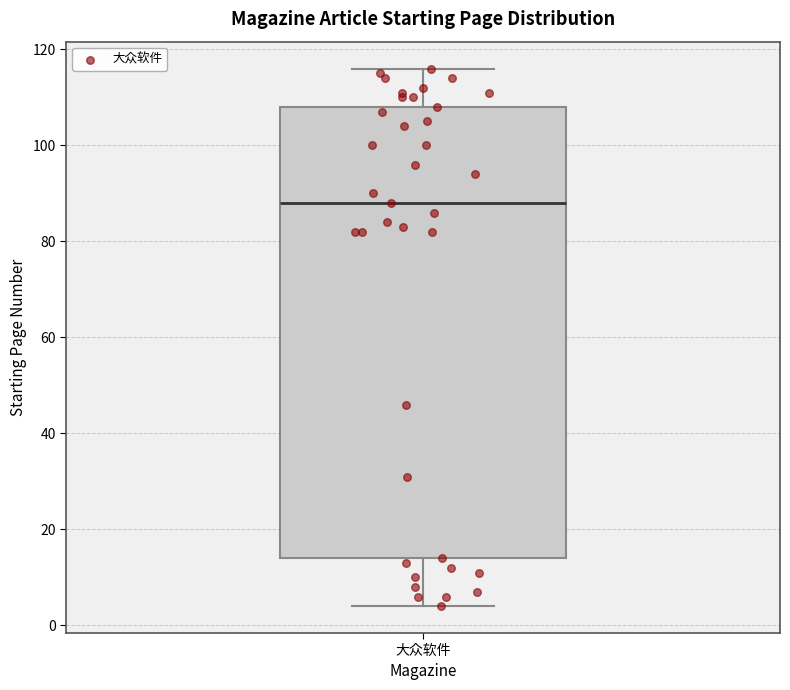

Transcribe this box plot: give where the median line is, the range the box spans, and where the two whiskers end, as read against the y-axis. The values are not printed on the chart, so give them approximately, as read against the axis.

median 88, box 14 to 108, whiskers 4 to 116